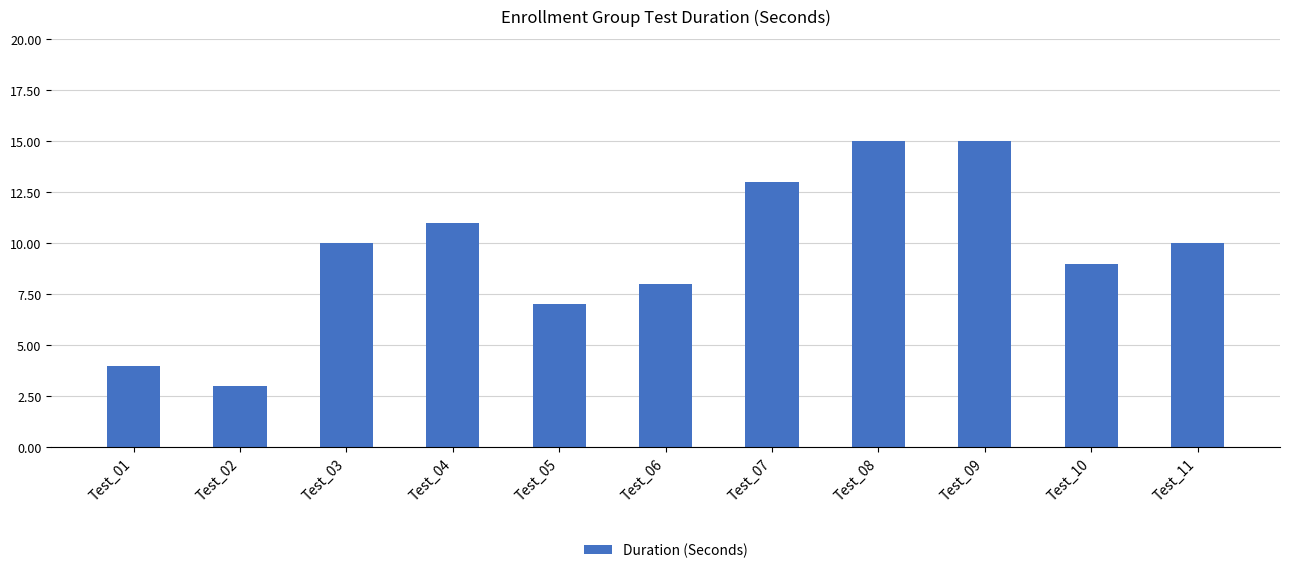

Are the bars horizontal?

No